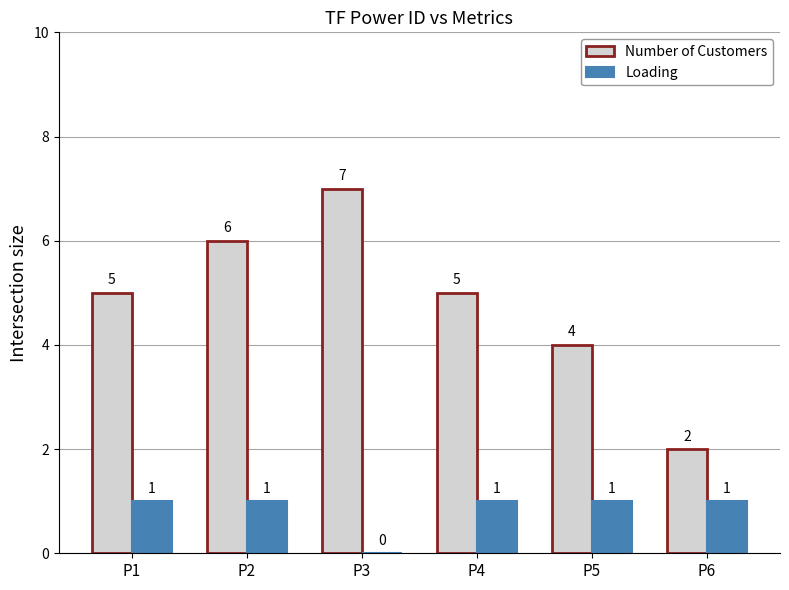

What is the average value of the Number of Customers series?

5